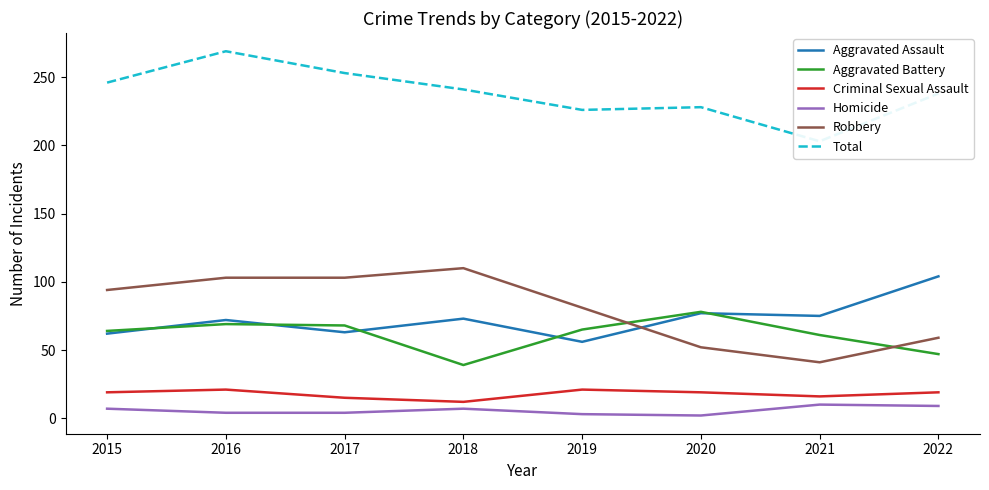

At which category is the sum across all series the highest?

2016